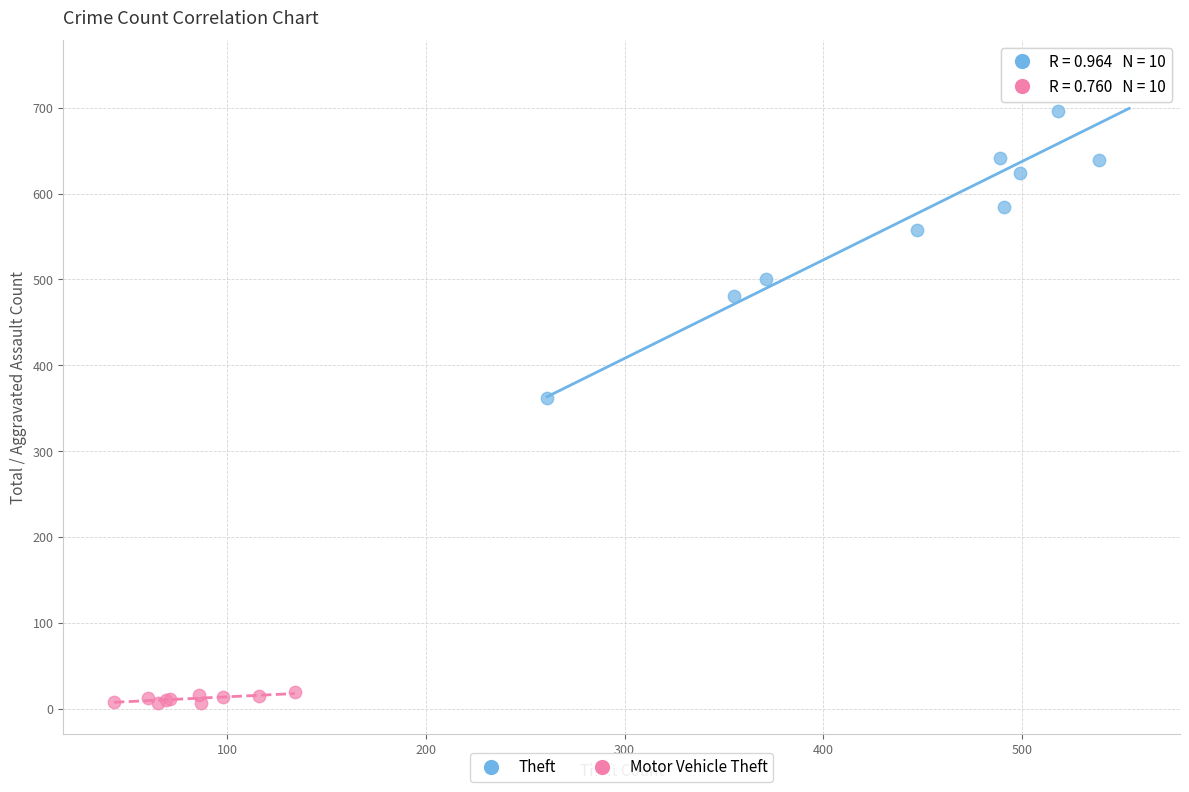

Which series contains the lowest Y value?

Motor Vehicle Theft